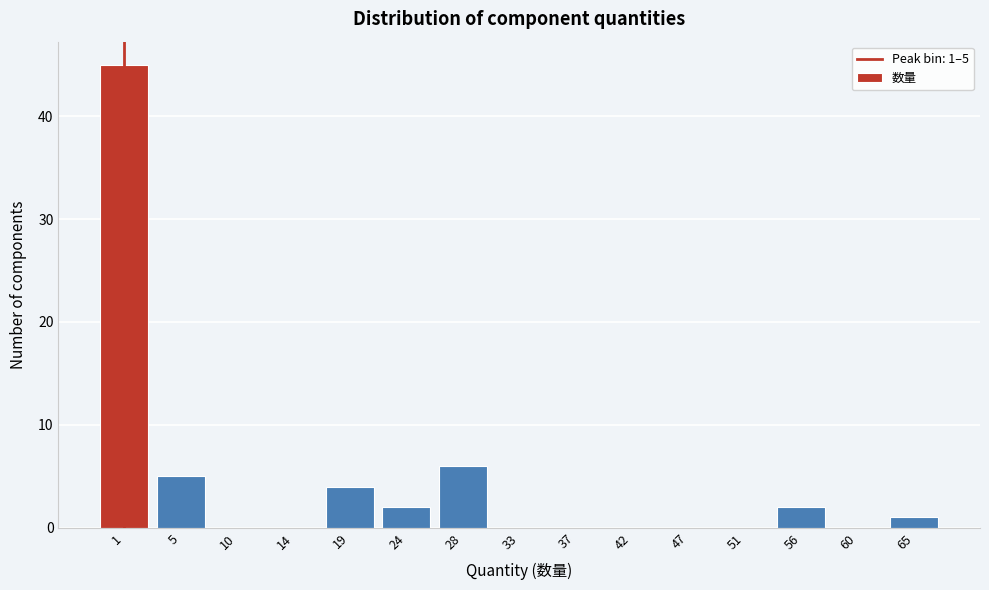

Reading left to right, transcribe all the data shown in this chart.

1=45	5=5	10=0	14=0	19=4	24=2	28=6	33=0	37=0	42=0	47=0	51=0	56=2	60=0	65=1